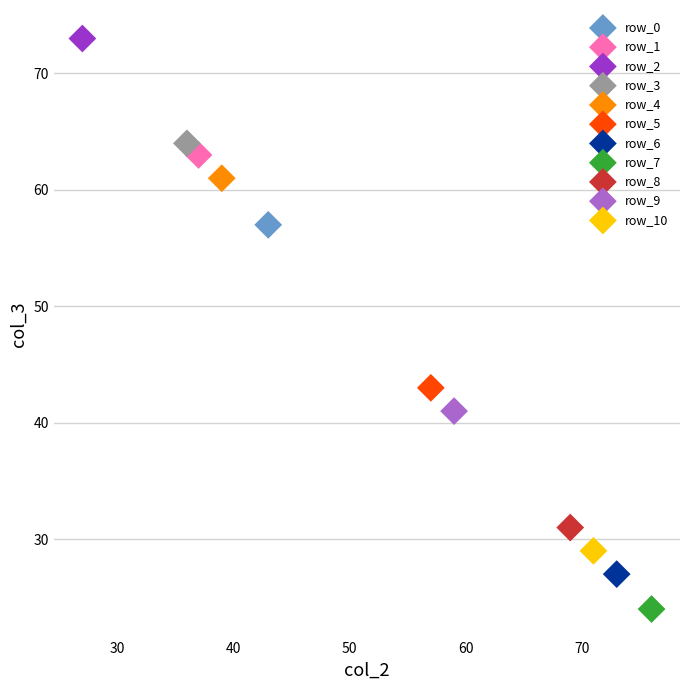

What are all the series names shown in the legend?

row_0, row_1, row_2, row_3, row_4, row_5, row_6, row_7, row_8, row_9, row_10